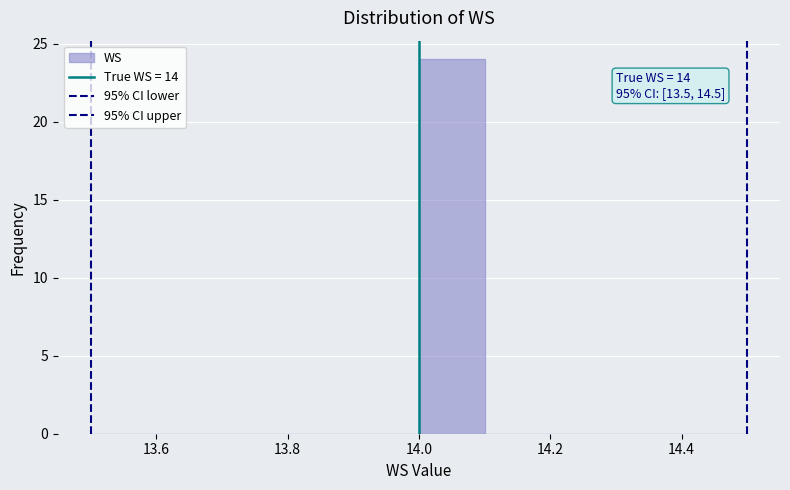

Which range on the x-axis has the tallest bar?

14.0 to 14.1